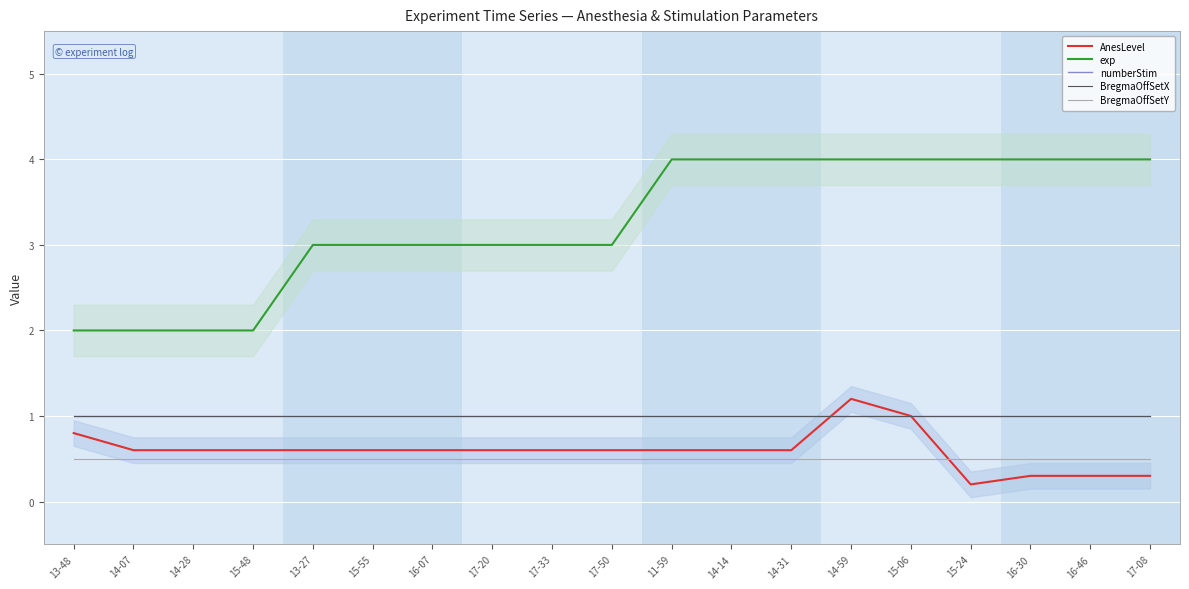

Which category has the highest value in the BregmaOffSetX series?

13-48